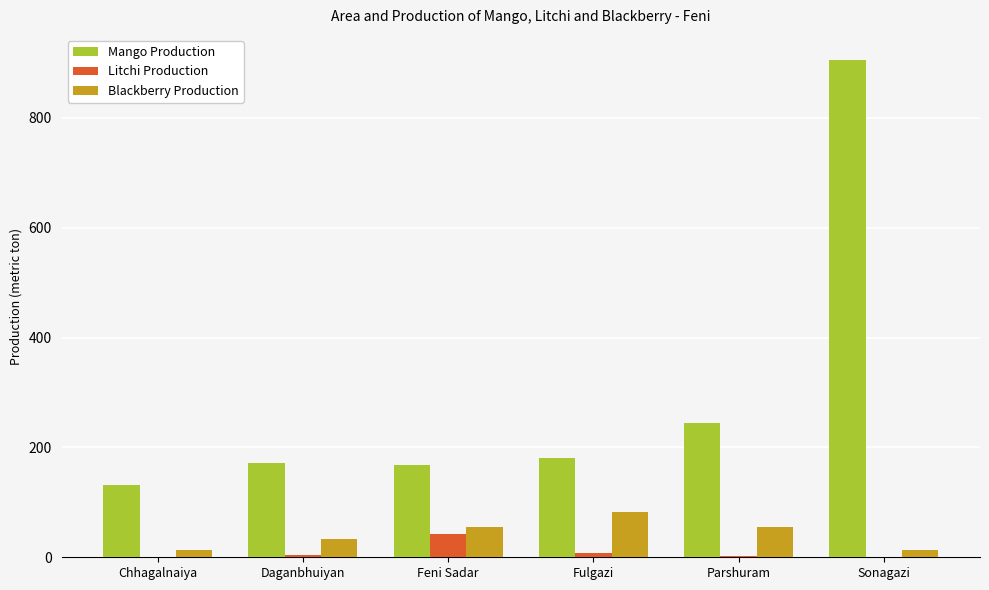

Which series has the widest spread of values?

Mango Production